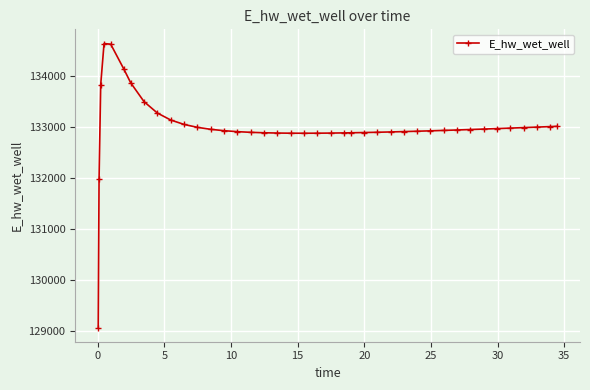

What is the difference between the maximum and minimum values?

5557.7